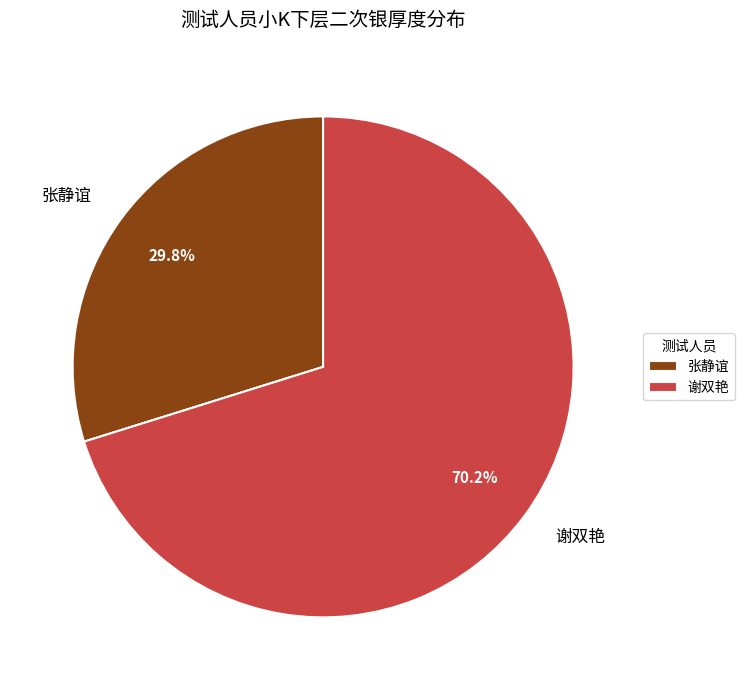

Rank the categories by value from lowest to highest.

张静谊, 谢双艳